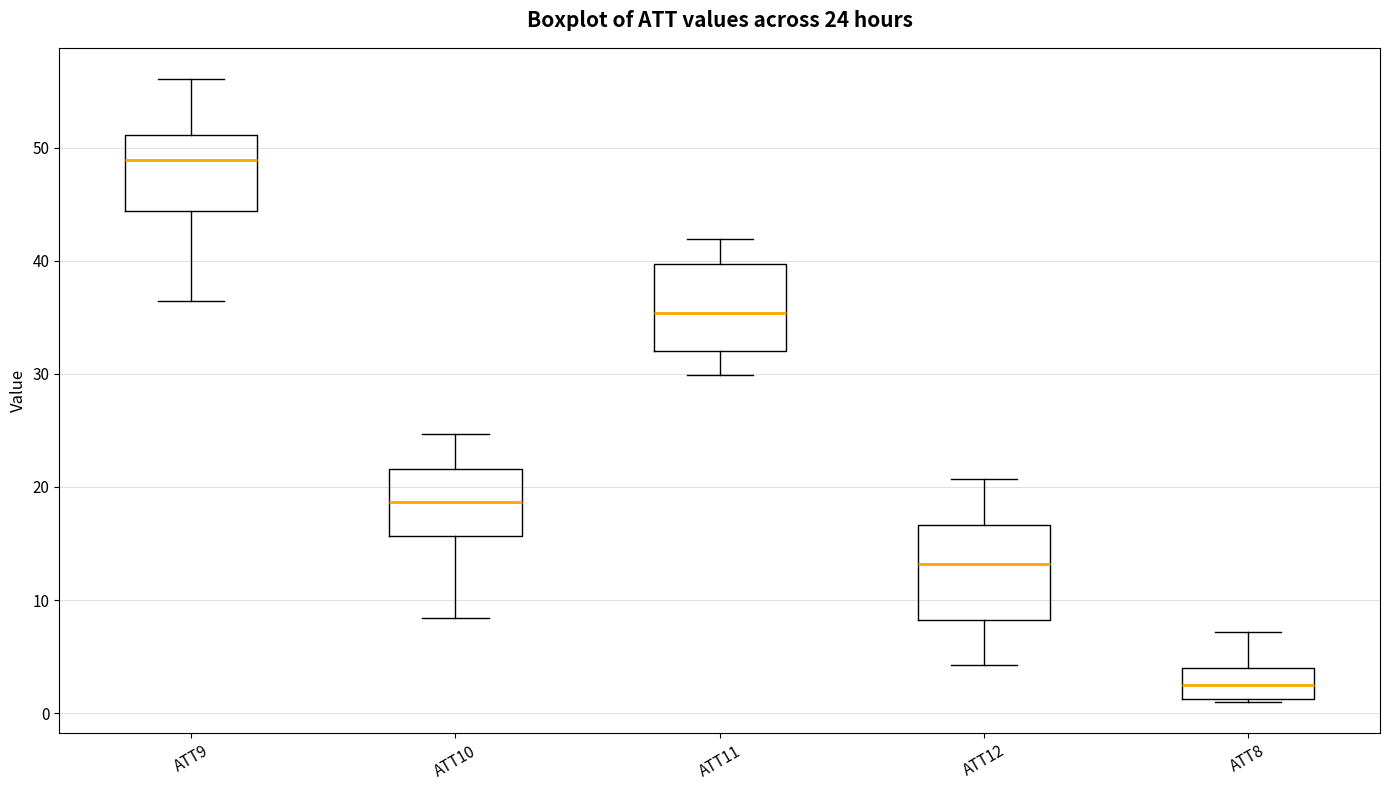

Which box has the highest median line?

ATT9